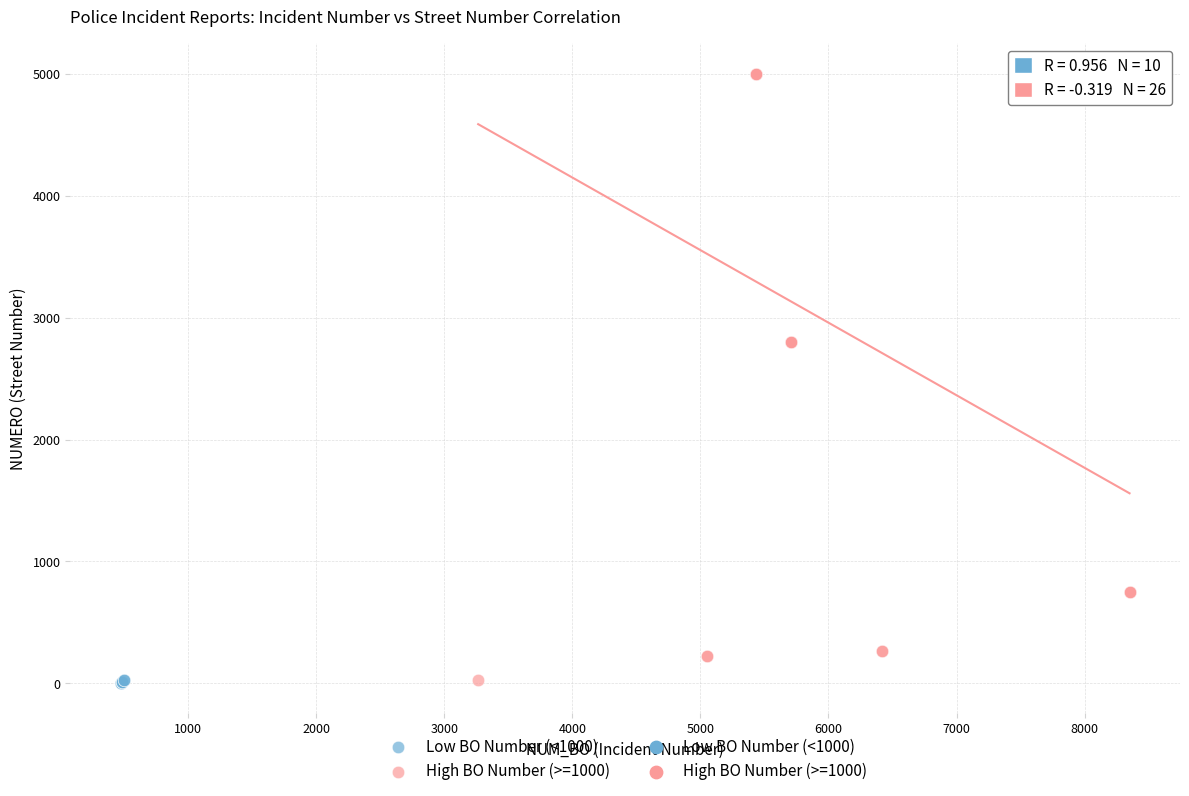

Which series has the largest Y range (max minus min)?

High BO Number (>=1000)